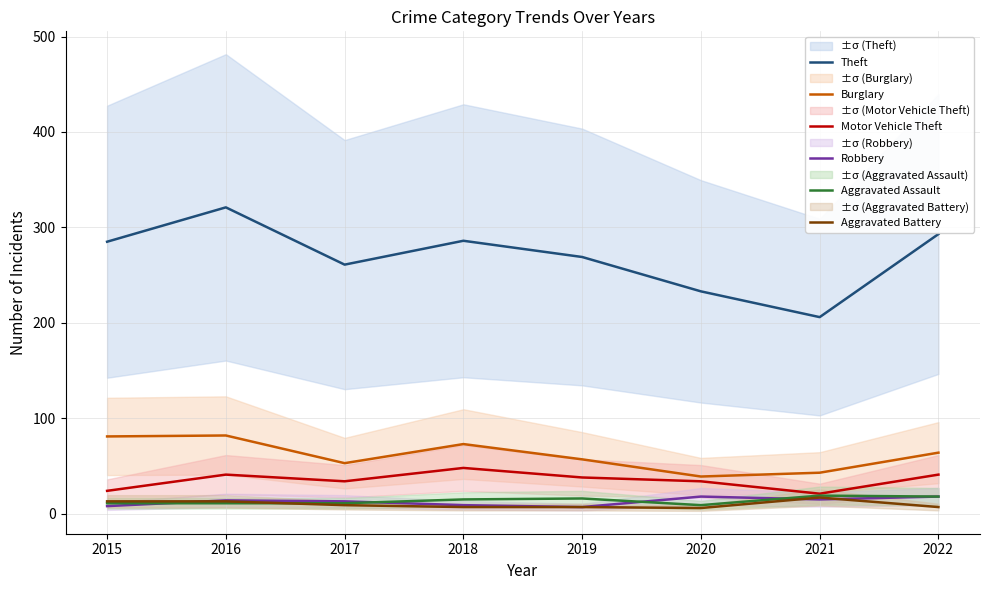

Is the value of Motor Vehicle Theft at 2017 greater than the value of Theft at 2021?

No